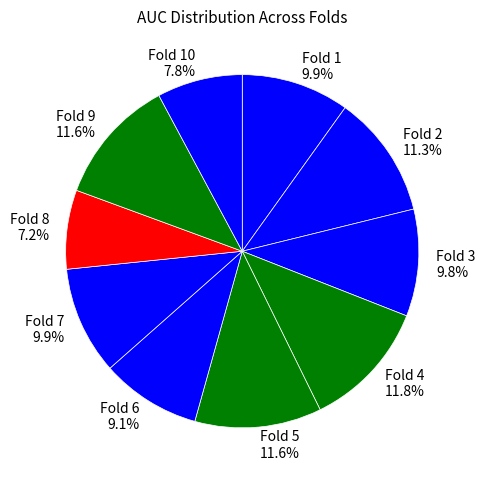

Which slice is the smallest?

Fold 8